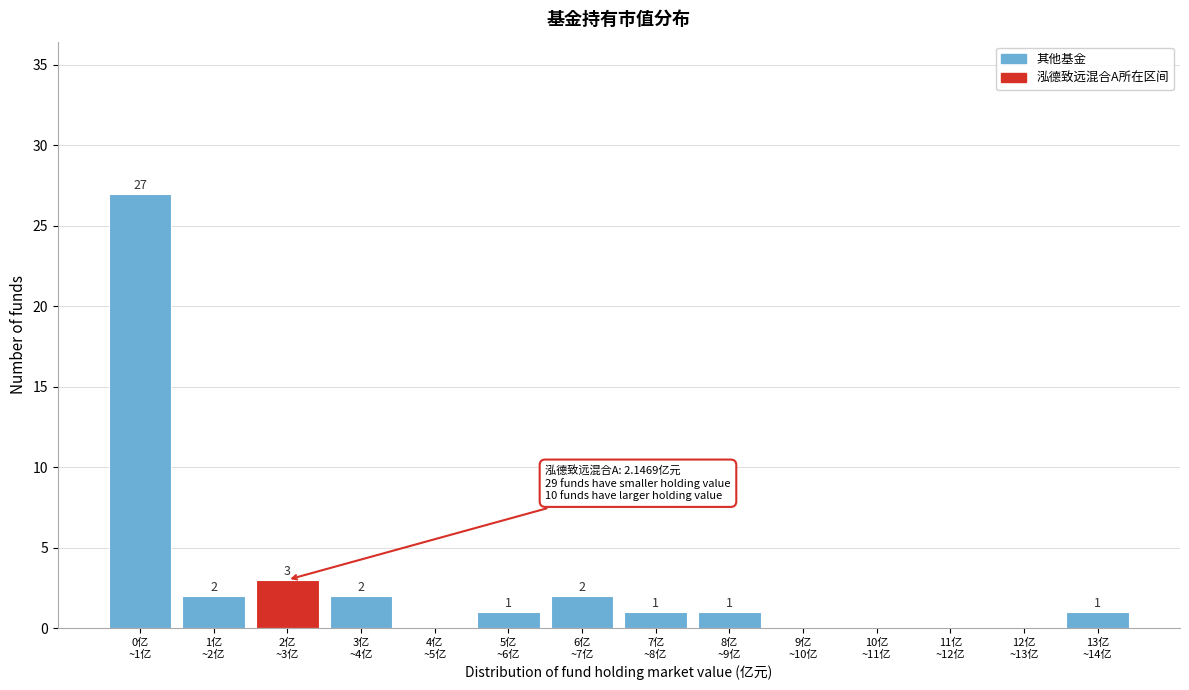

What is the greatest value displayed?

27